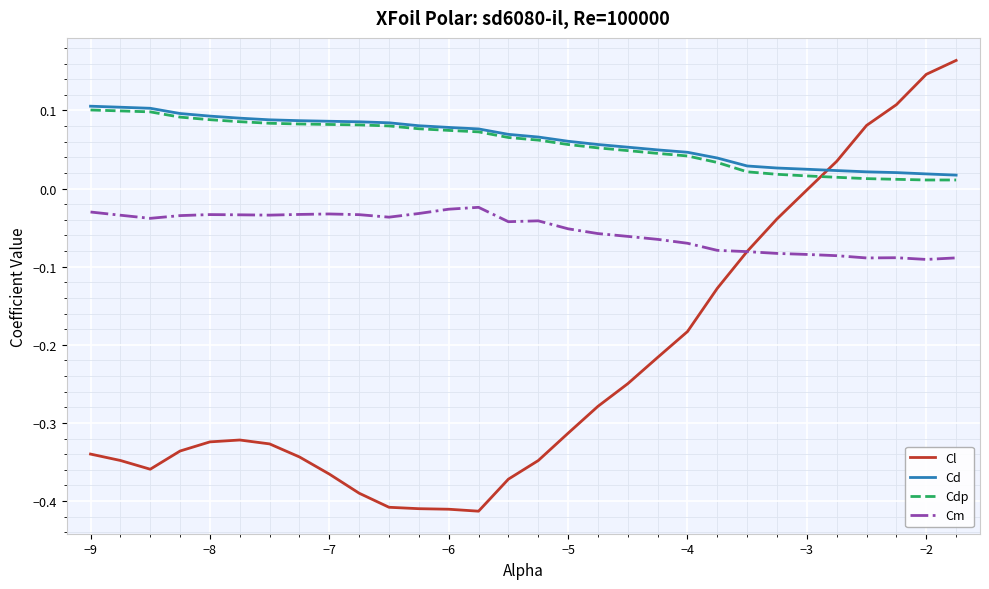

Which series has the widest spread of values?

Cl